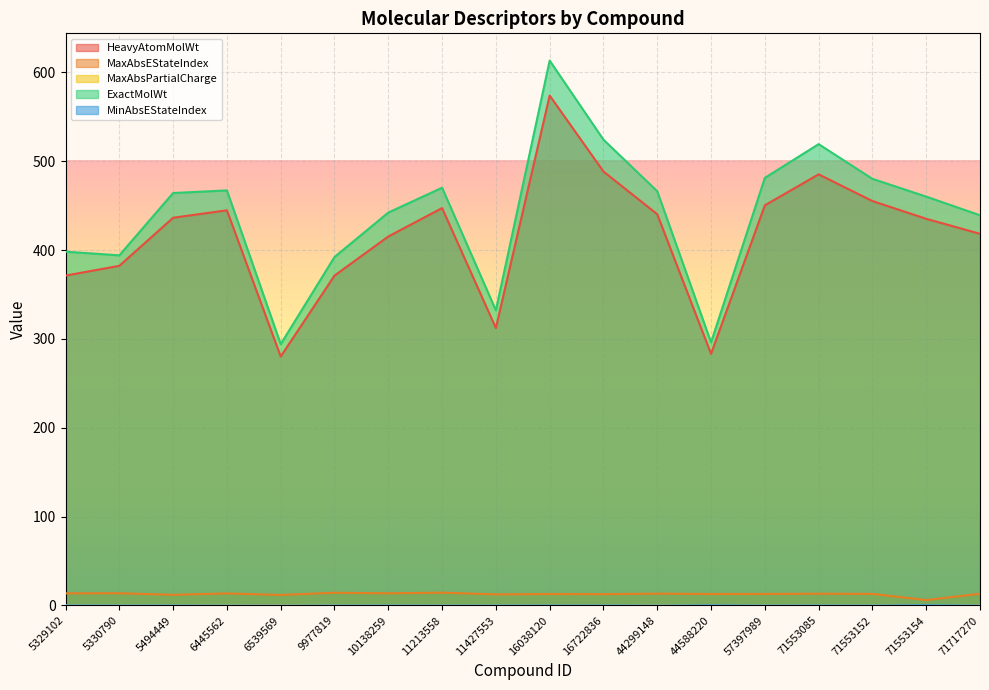

Where is the first local maximum for ExactMolWt?

6445562